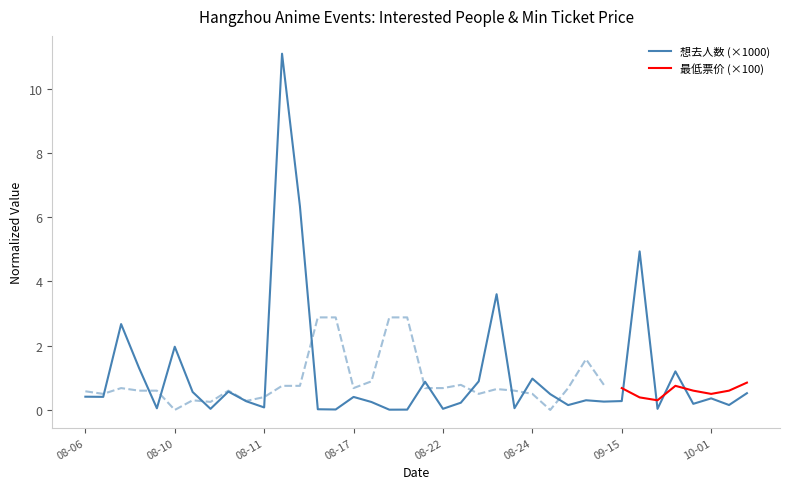

Is it true that 想去人数 (×1000) equals 0.0 at 08-22?

True